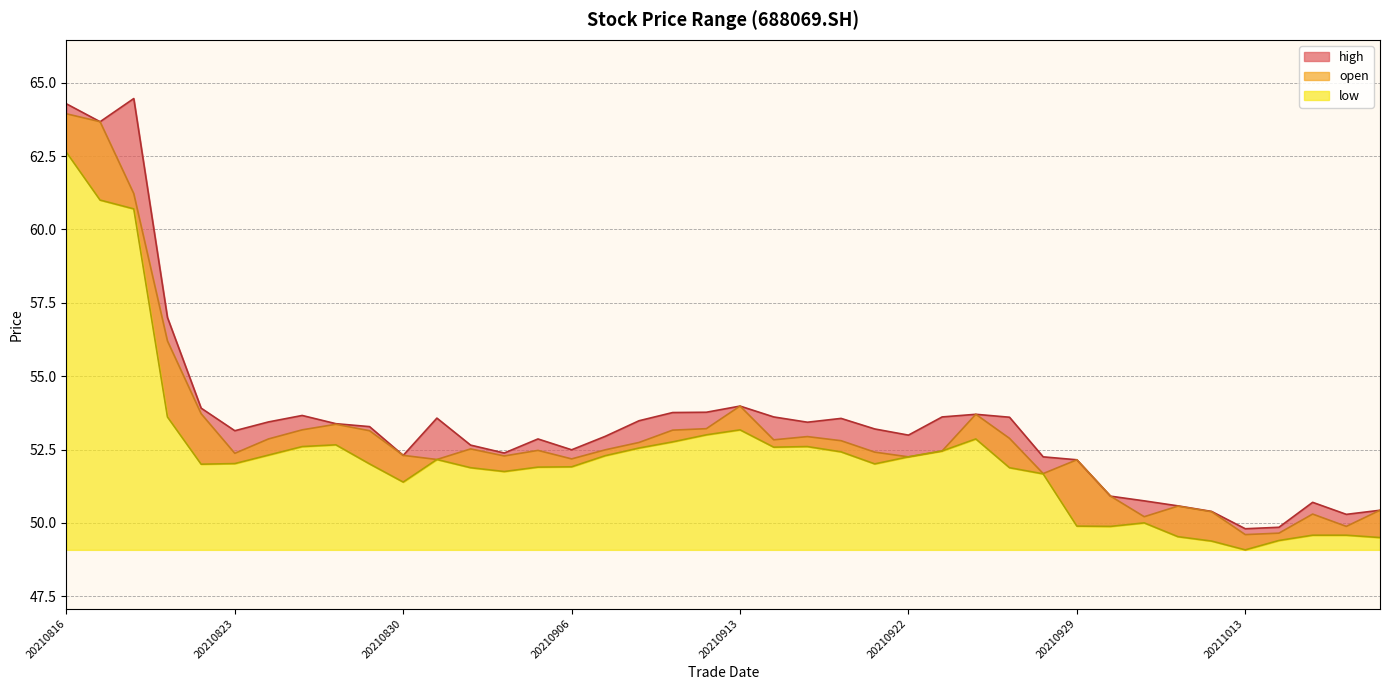

Reading right to left, list all the values displayed in this chart.

open: 50.4	49.9	50.3	49.6	49.6	50.4	50.6	50.2	50.9	52.1	51.7	52.9	53.7	52.5	52.2	52.4	52.8	52.9	52.8	54.0	53.2	53.2	52.7	52.5	52.2	52.5	52.3	52.5	52.2	52.3	53.1	53.4	53.2	52.9	52.4	53.7	56.2	61.2	63.7	63.9
high: 50.4	50.3	50.7	49.9	49.8	50.4	50.6	50.8	50.9	52.1	52.2	53.6	53.7	53.6	53.0	53.2	53.6	53.4	53.6	54.0	53.8	53.8	53.5	53.0	52.5	52.9	52.4	52.6	53.6	52.3	53.3	53.4	53.7	53.4	53.1	53.9	57.0	64.5	63.7	64.3
low: 49.5	49.6	49.6	49.4	49.1	49.4	49.5	50.0	49.9	49.9	51.7	51.9	52.9	52.5	52.2	52.0	52.4	52.6	52.6	53.2	53.0	52.8	52.5	52.3	51.9	51.9	51.8	51.9	52.2	51.4	52.0	52.7	52.6	52.3	52.0	52.0	53.6	60.7	61.0	62.6